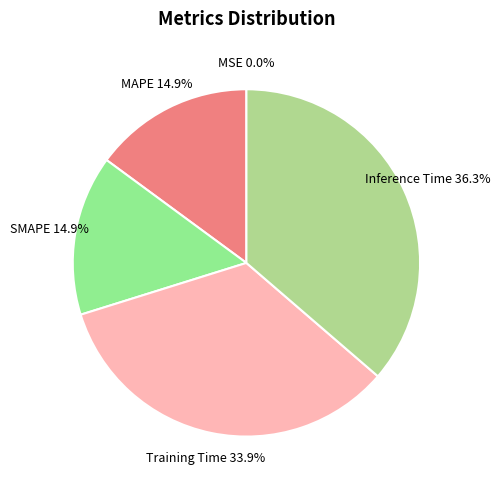

Do Training Time and MAPE together represent more than half of the pie?

No